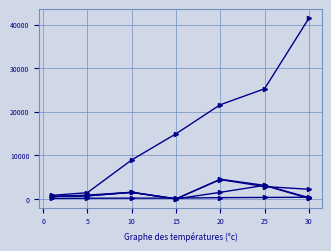

Count the number of categories in the chart.

7